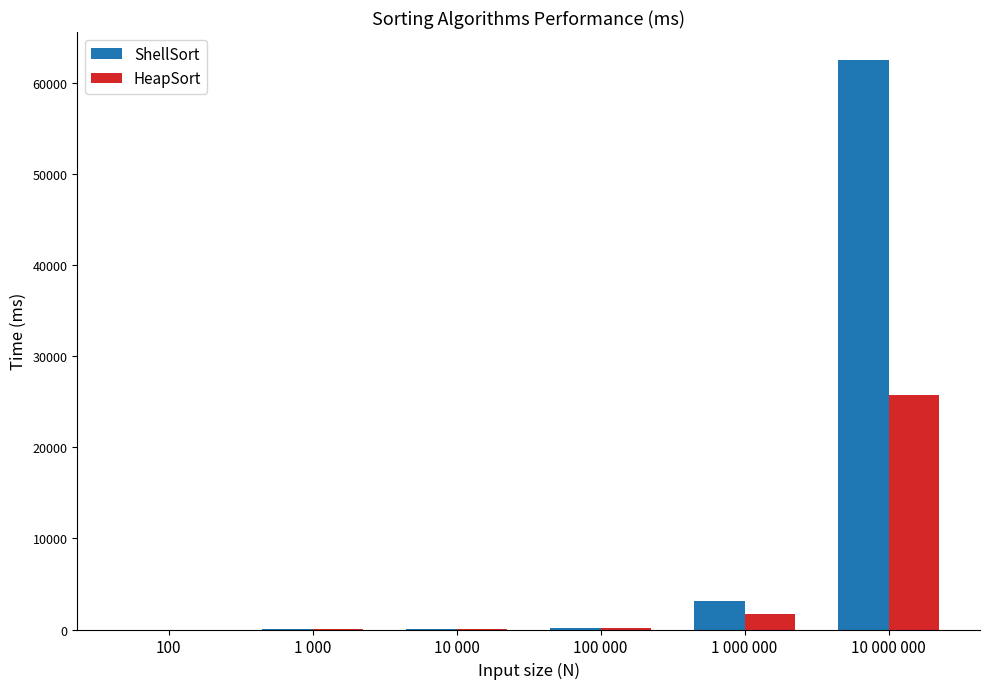

At which label is ShellSort closest to 31239?

1 000 000